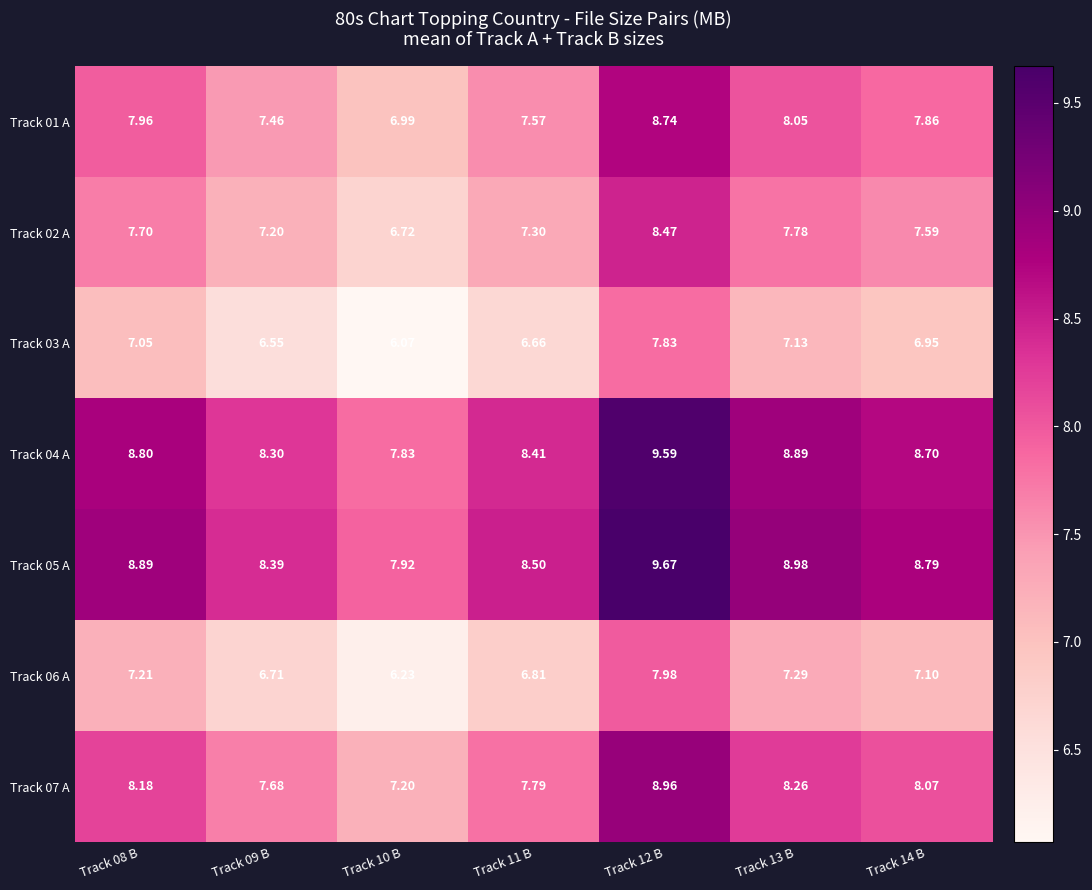

Is the value of Track 05 A at Track 08 B greater than the value of Track 07 A at Track 13 B?

Yes